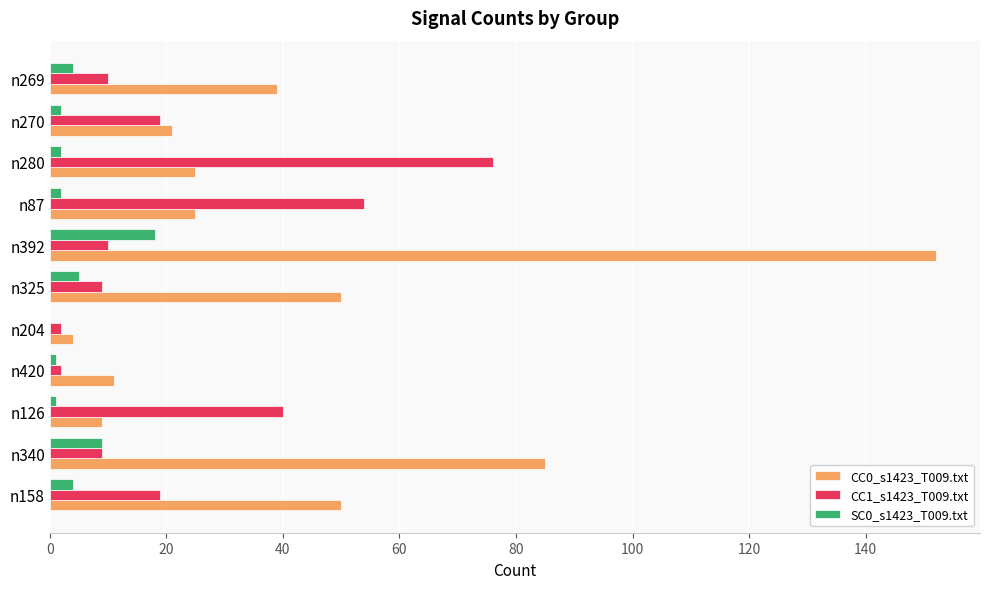

How many data points does each series have?

11